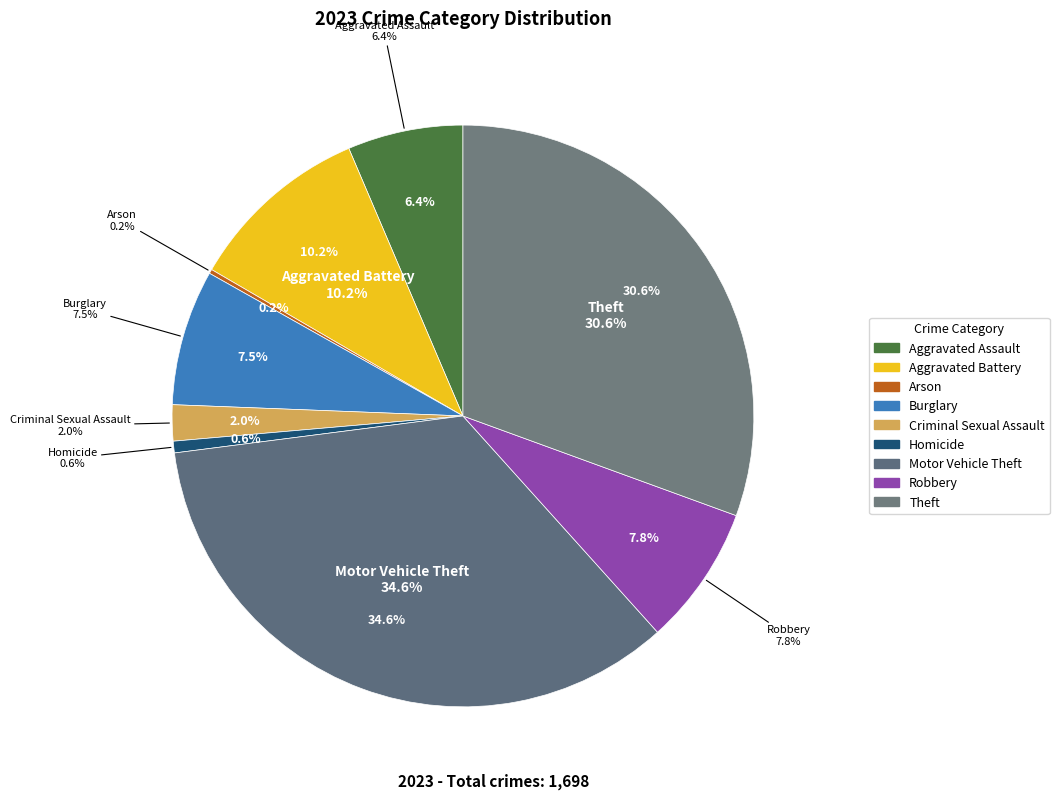

Is it true that Aggravated Assault is 6% of the pie?

True